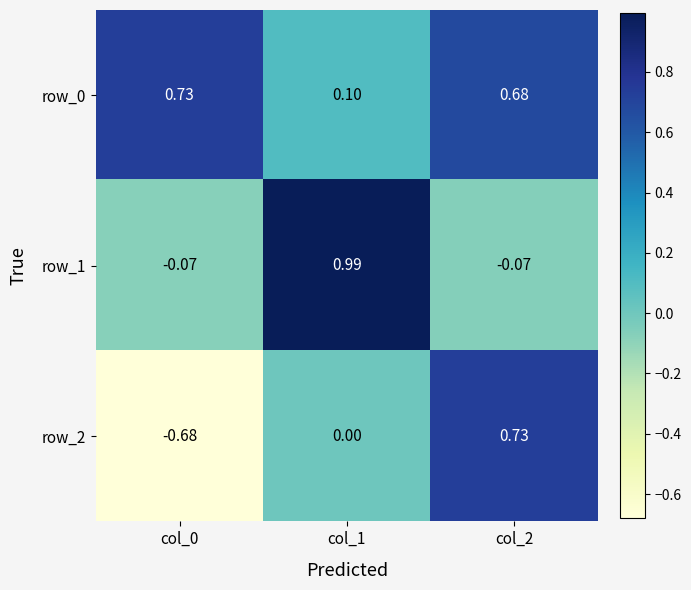

At which label does row_0 reach its minimum?

col_1